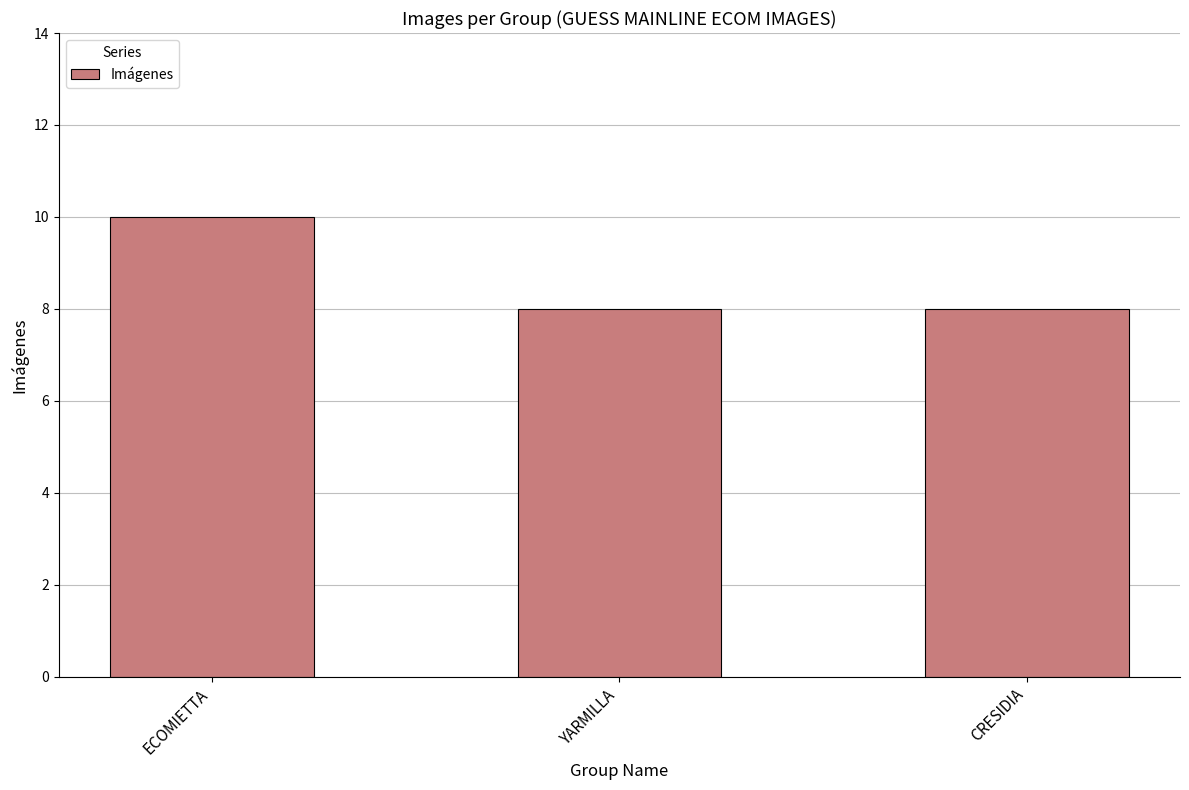

Which has a higher value, YARMILLA or ECOMIETTA?

ECOMIETTA